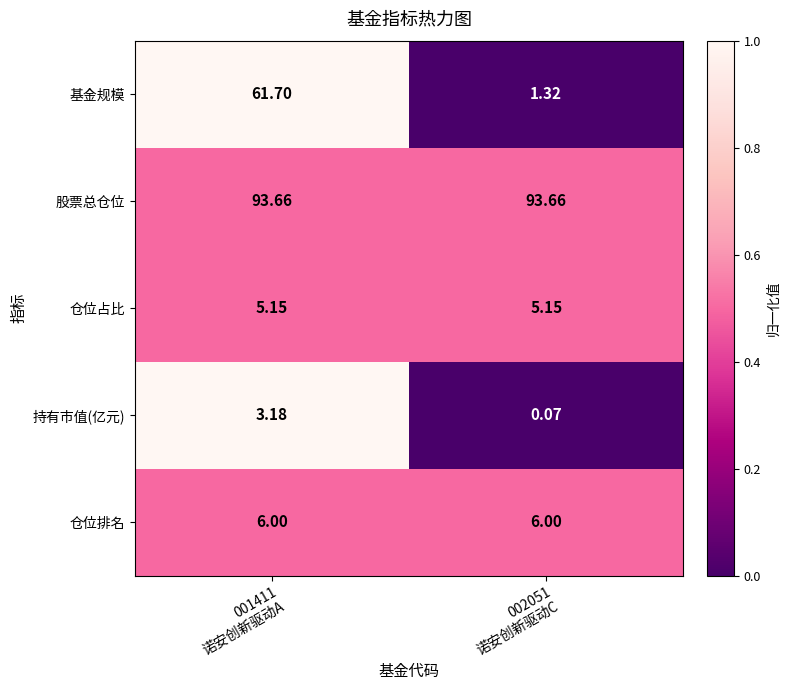

What is the total value across all series at 001411
诺安创新驱动A?

169.7